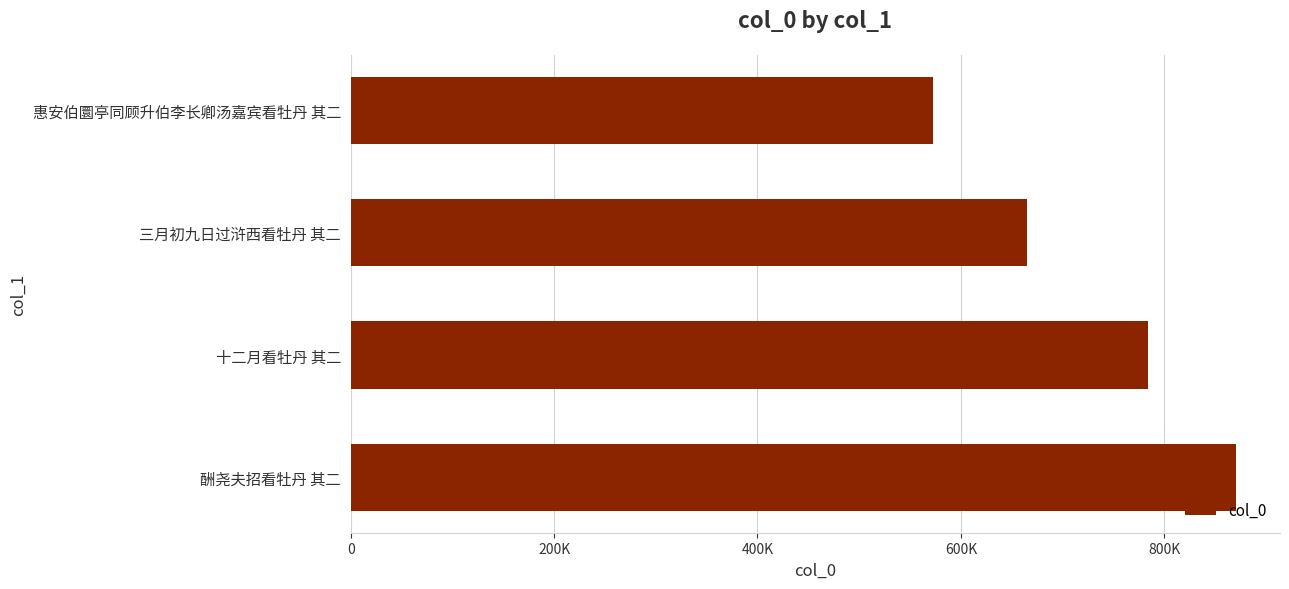

What is the average value?

722898